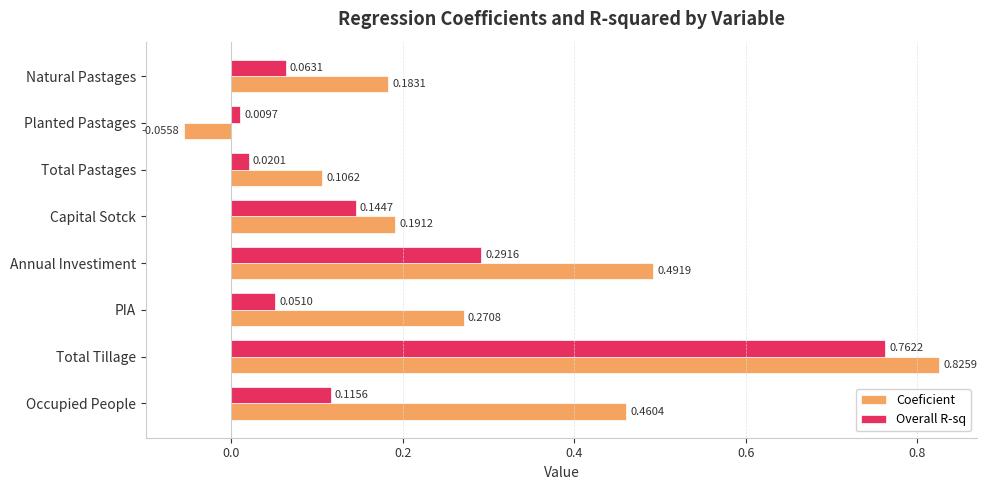

Where is Overall R-sq nearest to the value 0?

Planted Pastages